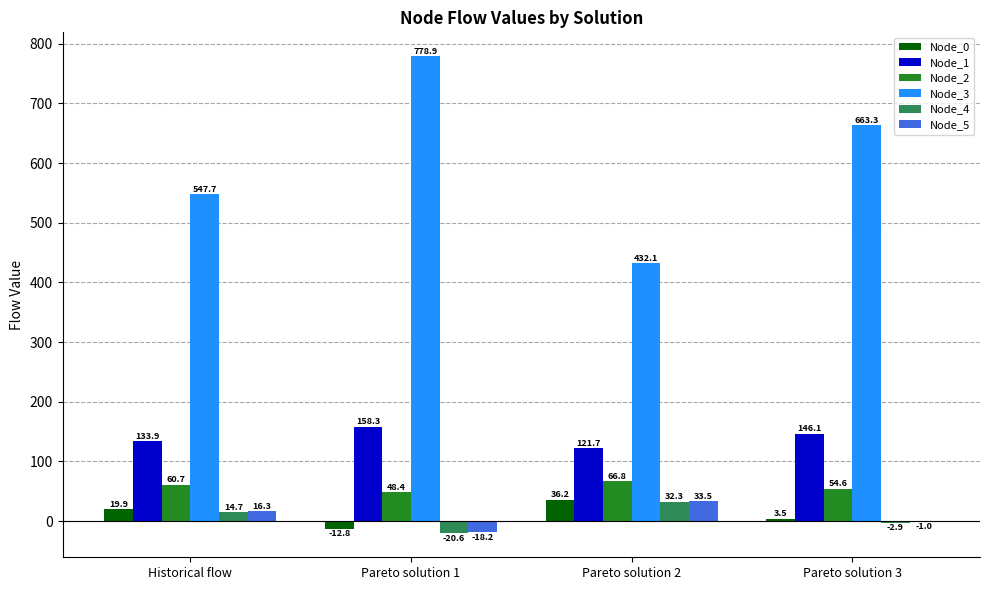

How many distinct data groups are displayed?

6